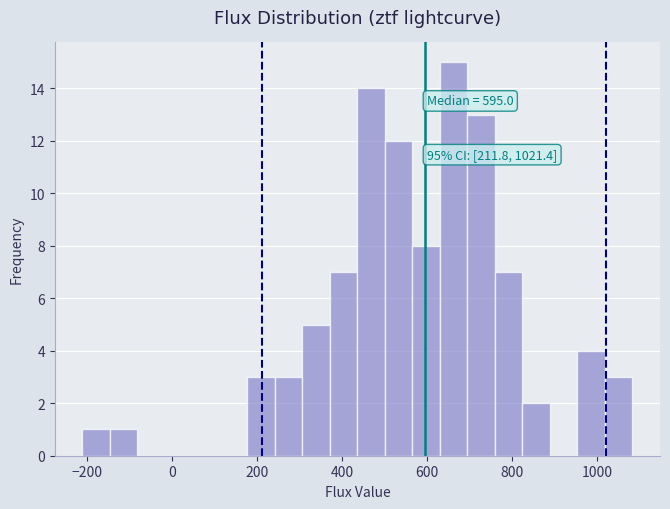

Read against the x-axis, roughly where is the centre of the tallest bar?

660